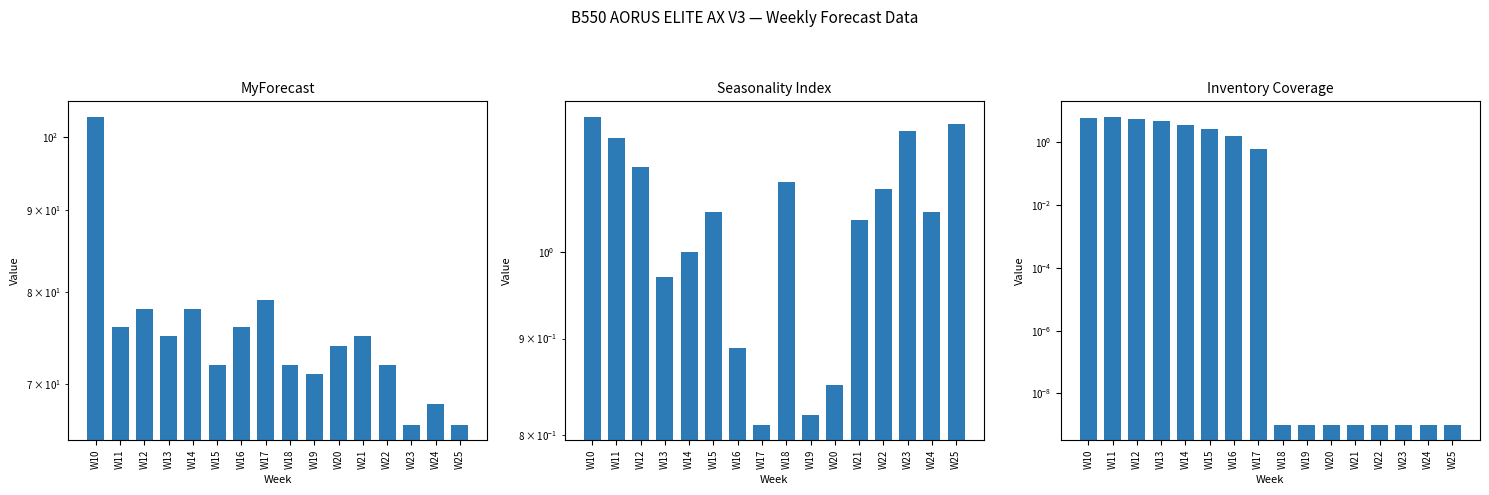

List the series in order of their peak value, highest first.

MyForecast, Inventory Coverage, Seasonality Index